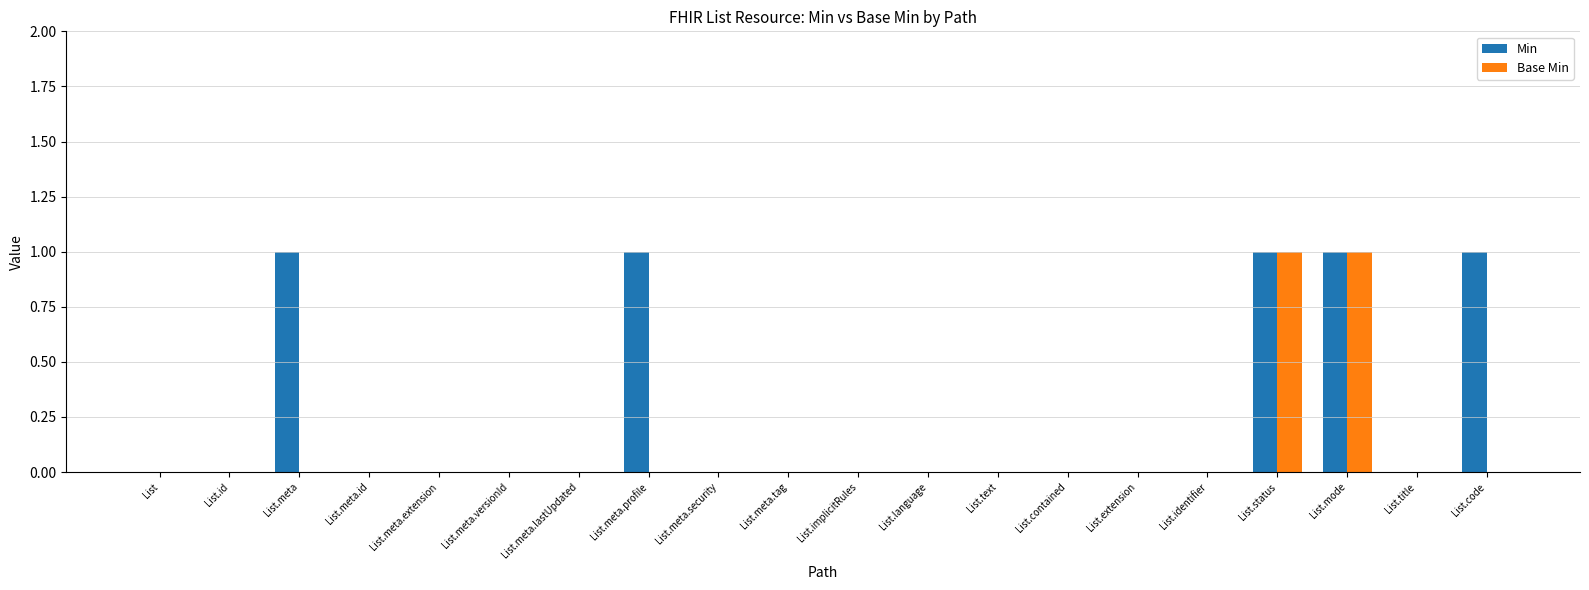

Which series has the largest total across all categories?

Min